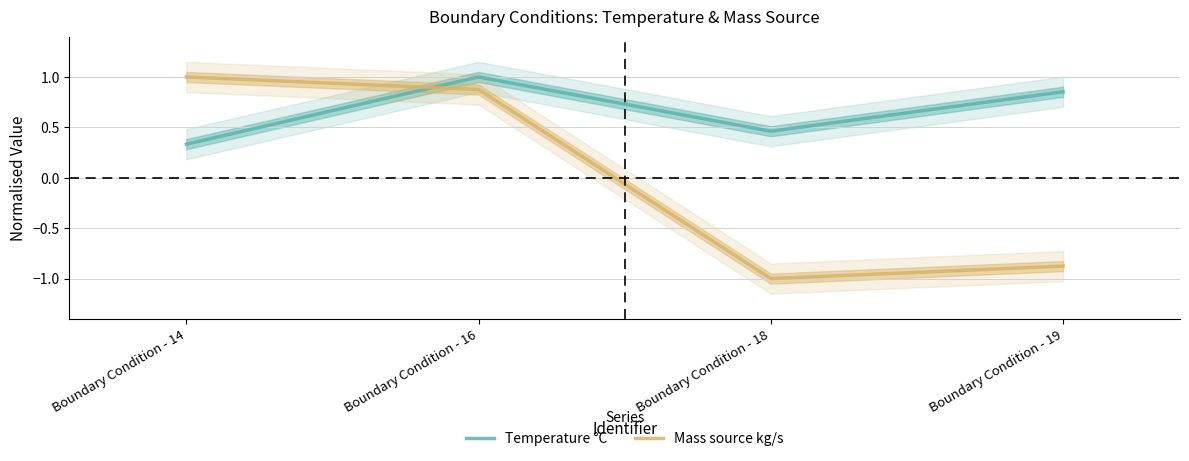

What is the sum of all Temperature °C values?

2.6